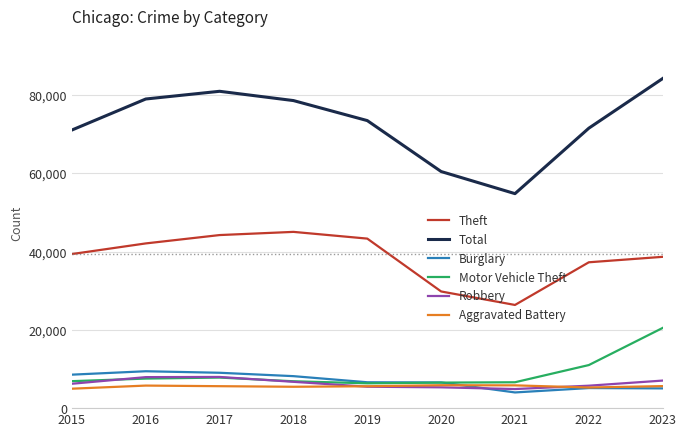

Where is the first local maximum for Theft?

2018